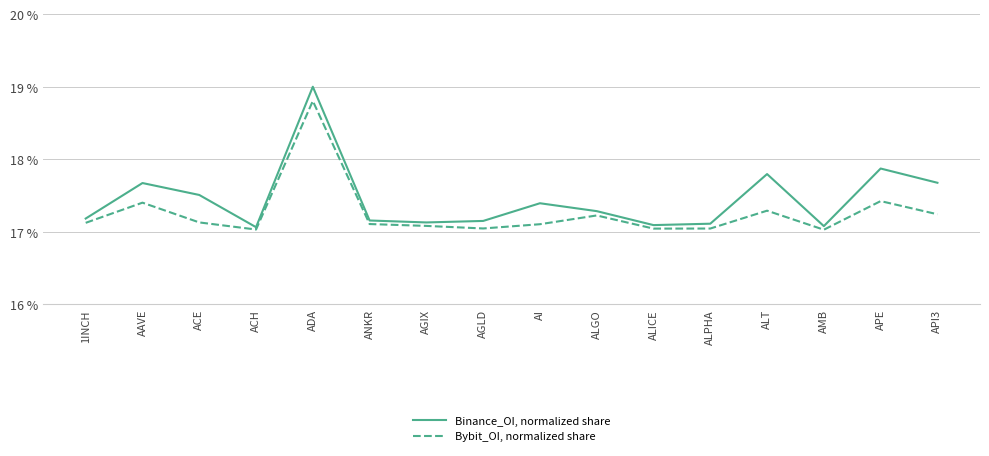

Which series has the widest spread of values?

Binance_OI, normalized share